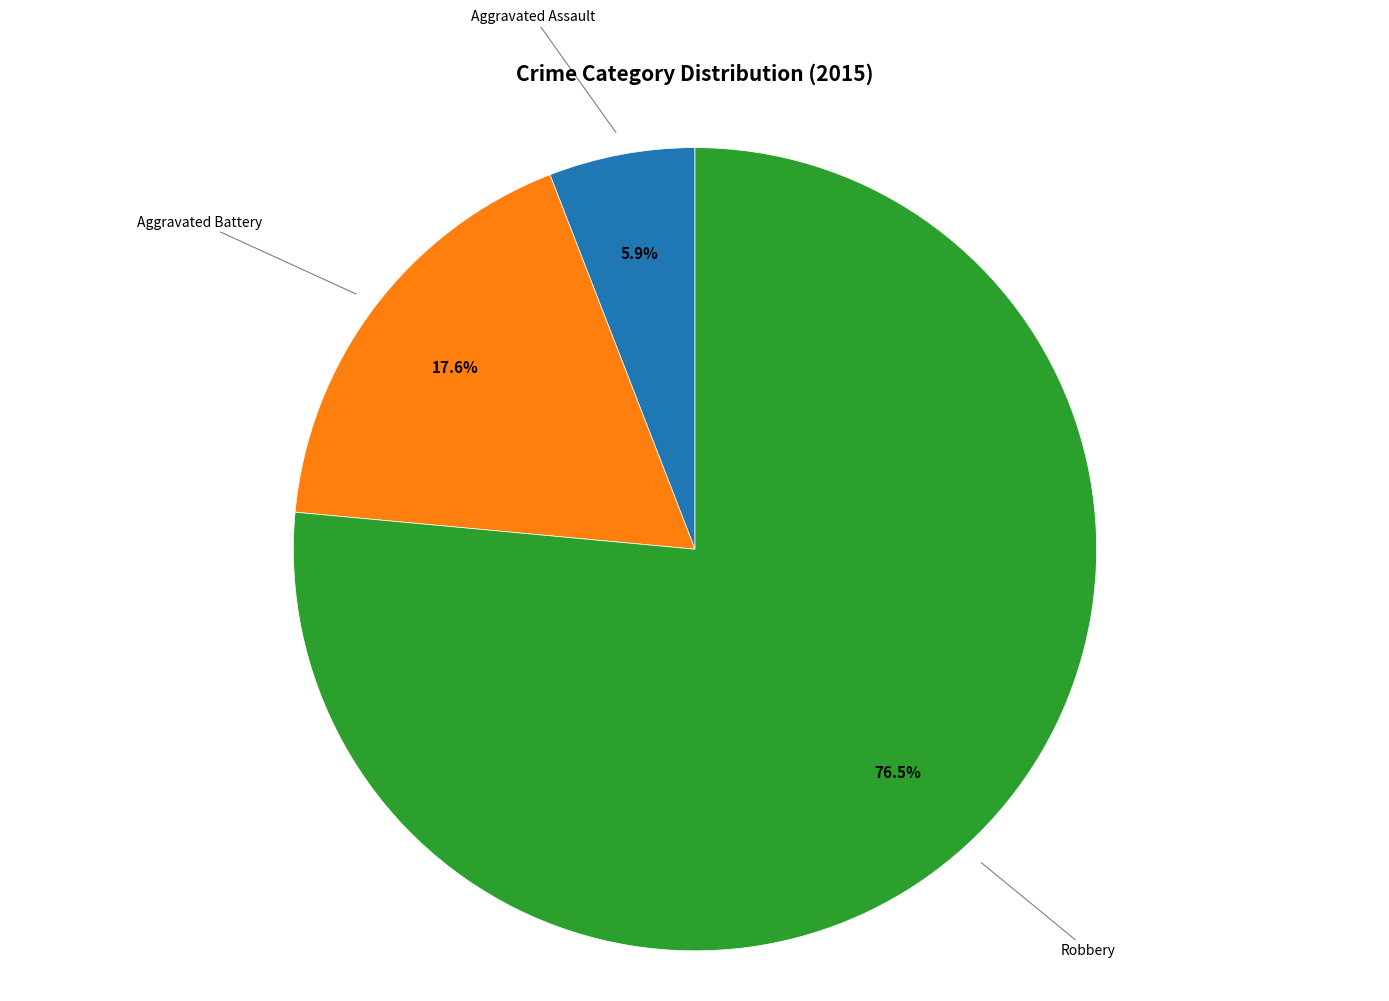

Does any single category account for the majority?

Yes